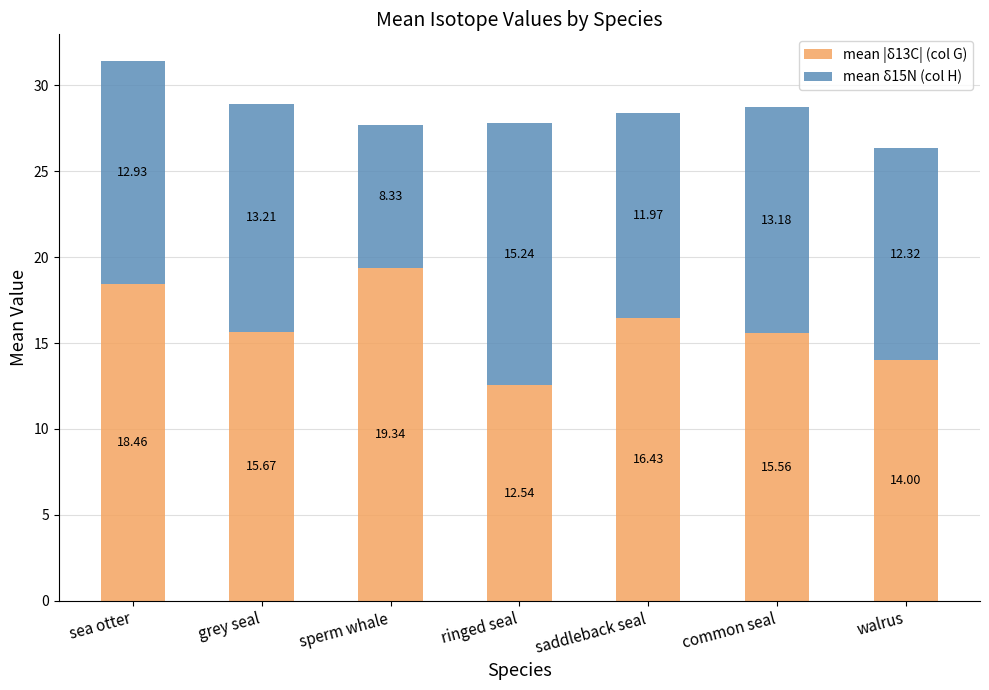

At which category is the sum across all series the highest?

sea otter